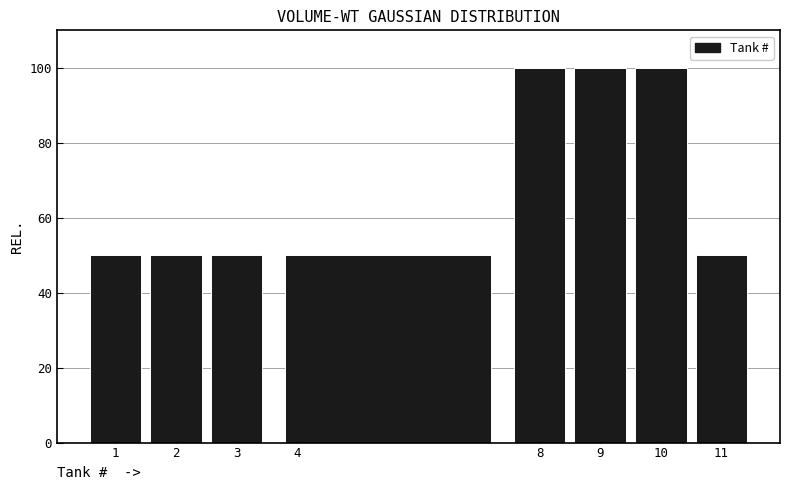

Reading left to right, list every bar in this chart as the range it spans on the x-axis followed by its height. The values are not printed on the chart, so give them approximately, as read against the axis.

0.5 to 1.5: 50
1.5 to 2.5: 50
2.5 to 3.5: 50
3.5 to 7.5: 50
7.5 to 8.5: 100
8.5 to 9.5: 100
9.5 to 10.5: 100
10.5 to 11.5: 50